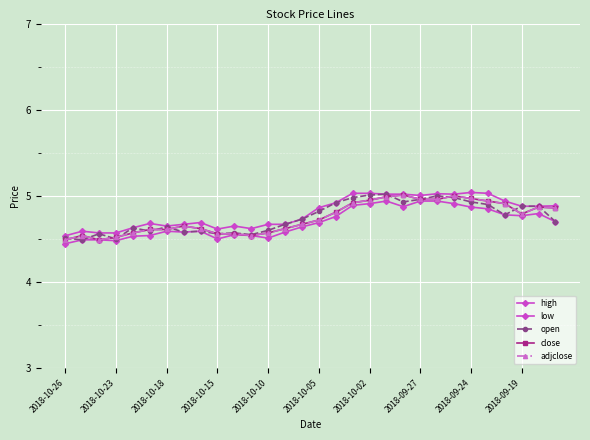

Reading left to right, transcribe all the data shown in this chart.

high: 4.5	4.6	4.6	4.6	4.6	4.7	4.7	4.7	4.7	4.6	4.7	4.6	4.7	4.7	4.7	4.9	4.9	5.0	5.0	5.0	5.0	5.0	5.0	5.0	5.0	5.0	4.9	4.9	4.9	4.9
low: 4.4	4.5	4.5	4.5	4.5	4.5	4.6	4.6	4.6	4.5	4.5	4.5	4.5	4.6	4.6	4.7	4.8	4.9	4.9	4.9	4.9	4.9	4.9	4.9	4.9	4.8	4.8	4.8	4.8	4.7
open: 4.5	4.5	4.6	4.5	4.6	4.6	4.6	4.6	4.6	4.6	4.6	4.5	4.6	4.7	4.7	4.8	4.9	5.0	5.0	5.0	4.9	5.0	5.0	5.0	4.9	4.9	4.8	4.9	4.9	4.7
close: 4.5	4.5	4.5	4.5	4.6	4.6	4.6	4.7	4.6	4.6	4.6	4.5	4.6	4.6	4.7	4.7	4.8	4.9	5.0	5.0	5.0	5.0	5.0	5.0	5.0	4.9	4.9	4.8	4.9	4.9
adjclose: 4.5	4.5	4.5	4.5	4.6	4.6	4.6	4.7	4.6	4.6	4.6	4.5	4.6	4.6	4.7	4.7	4.8	4.9	5.0	5.0	5.0	5.0	5.0	5.0	5.0	4.9	4.9	4.8	4.9	4.9